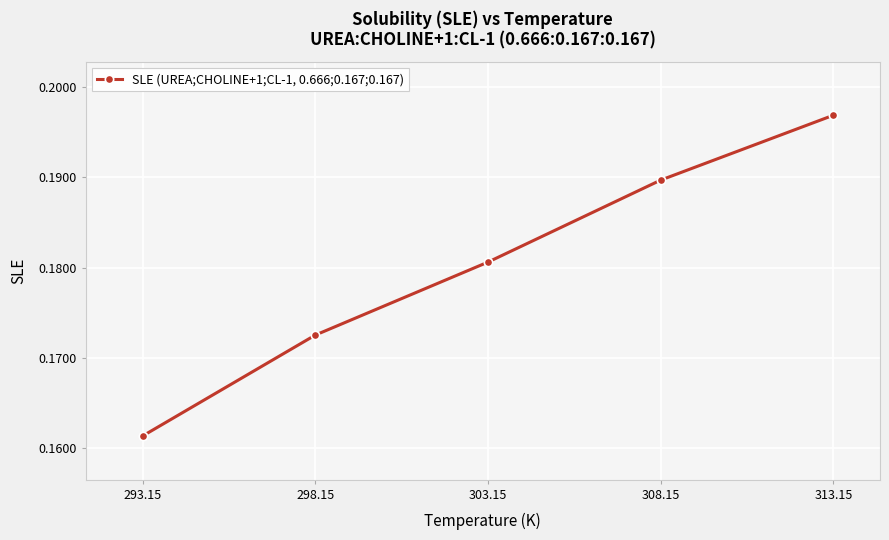

List the labels in order of value, largest first.

313.15, 308.15, 303.15, 298.15, 293.15